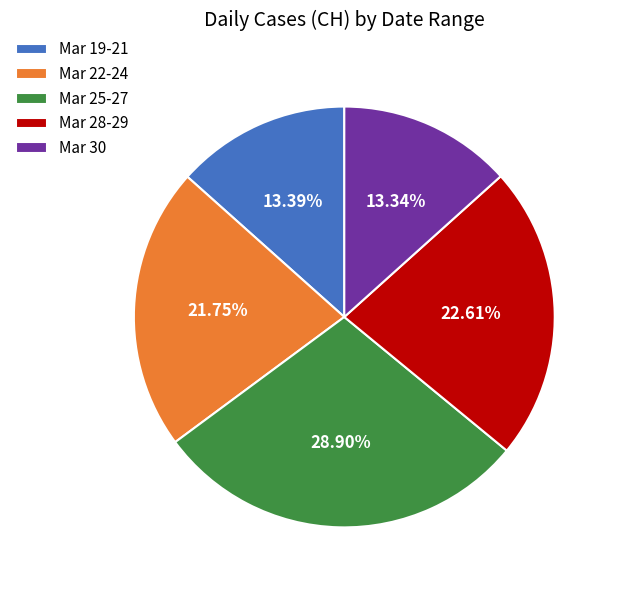

Combined, do Mar 25-27 and Mar 30 account for over 50%?

No